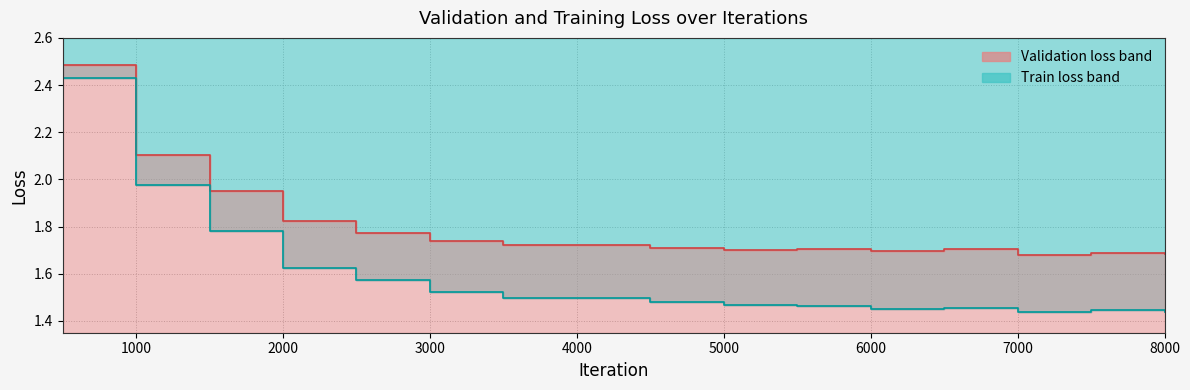

Does the chart have visible grid lines?

Yes